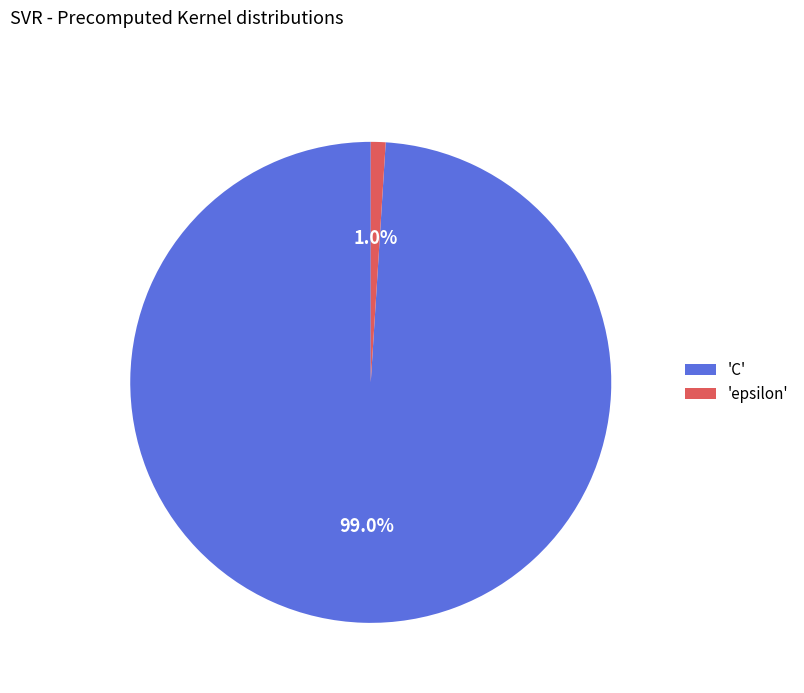

Is there a majority slice in this chart?

Yes